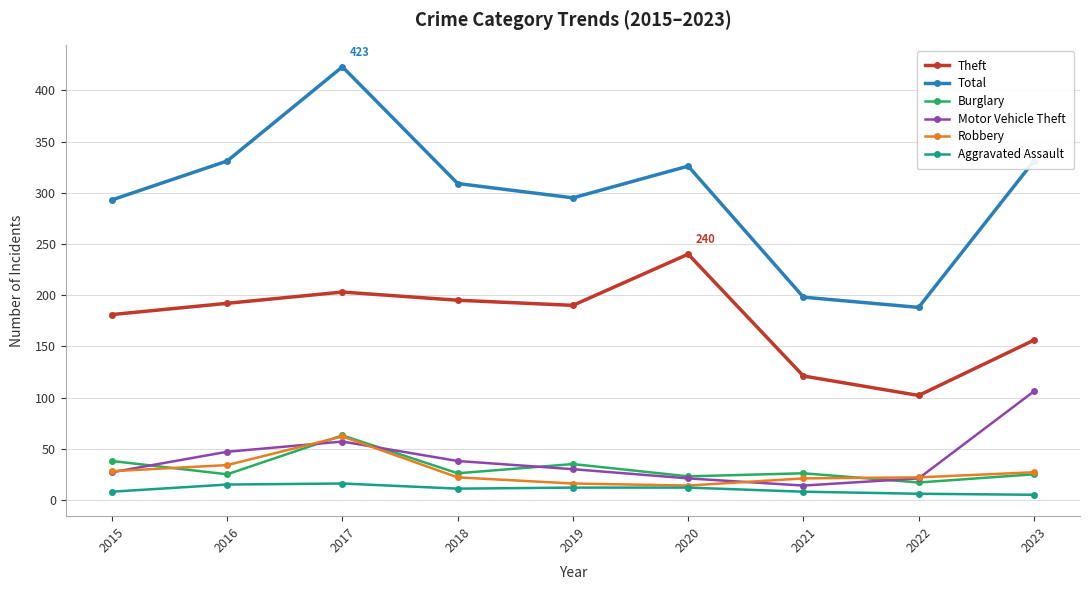

True or false: Burglary and Total cross at least once.

False